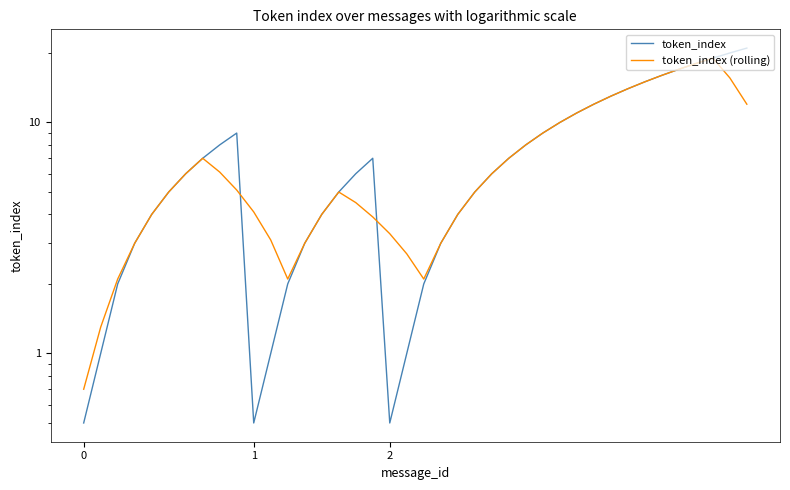

Is the value of token_index (rolling) at 32 greater than the value of token_index at 2?

Yes